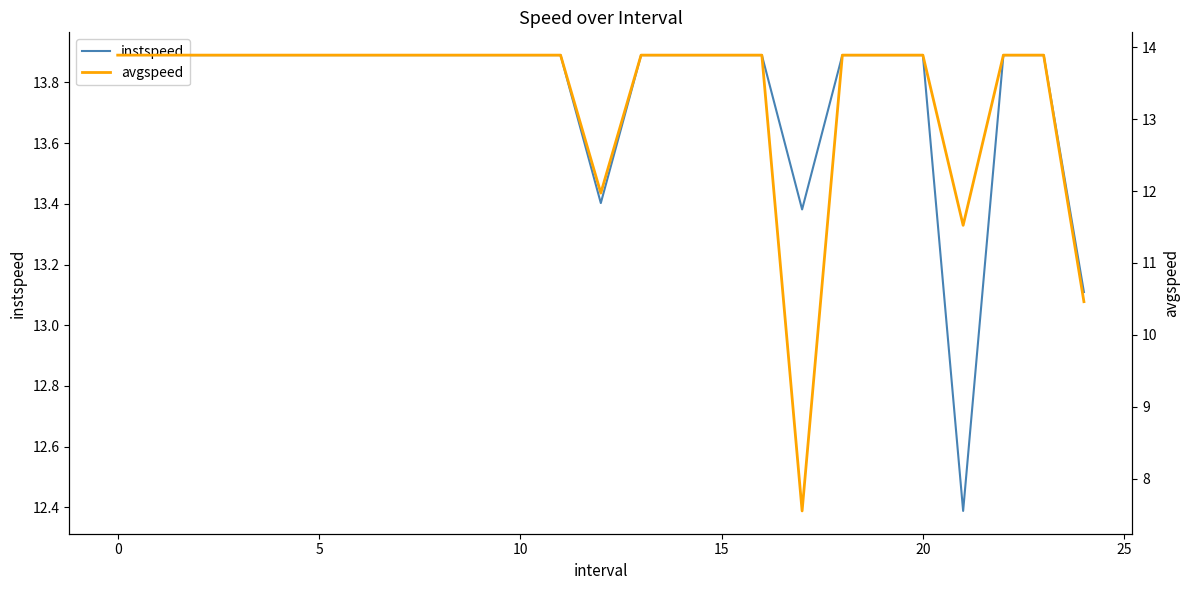

The value of instspeed at 5 is 13.9. True or false?

True